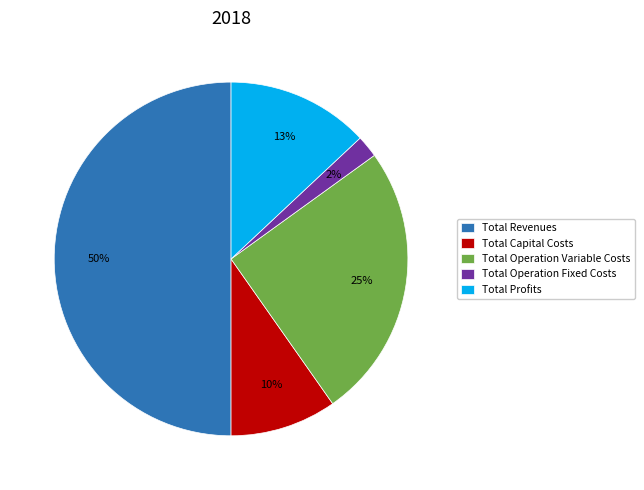

Do Total Operation Variable Costs and Total Profits together represent more than half of the pie?

No